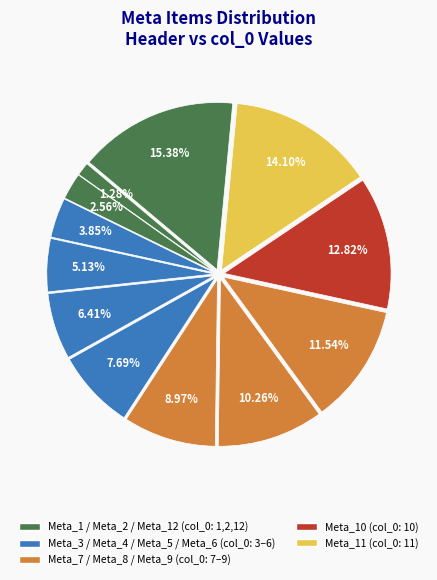

How many slices are in this pie chart?

12